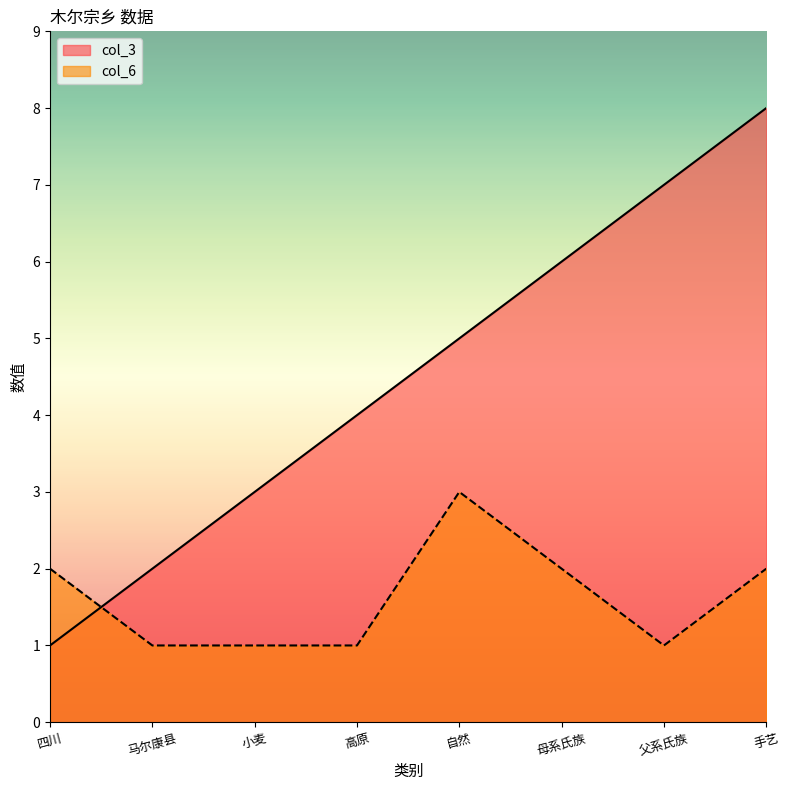

Where is the first local maximum for col_6?

自然